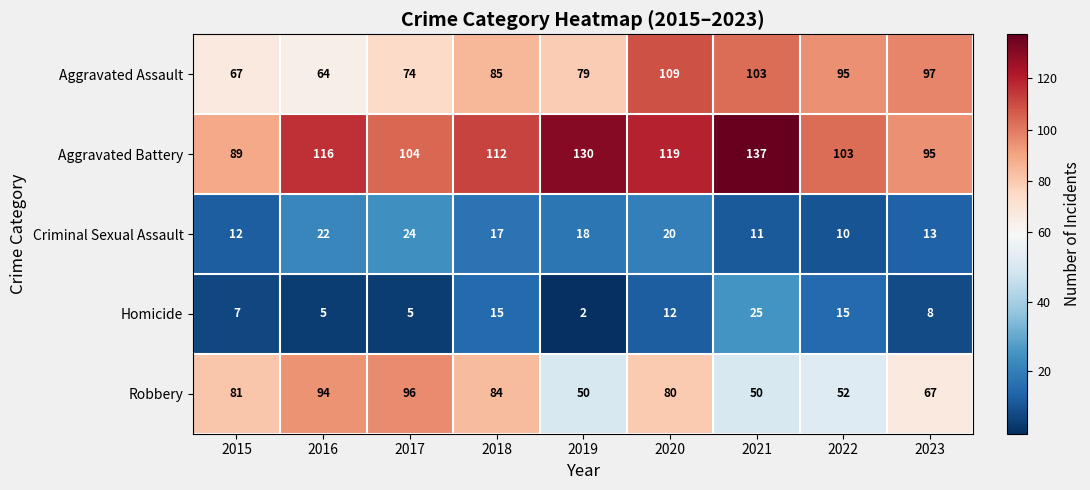

At 2020, list the series in order from smallest to largest.

Homicide, Criminal Sexual Assault, Robbery, Aggravated Assault, Aggravated Battery